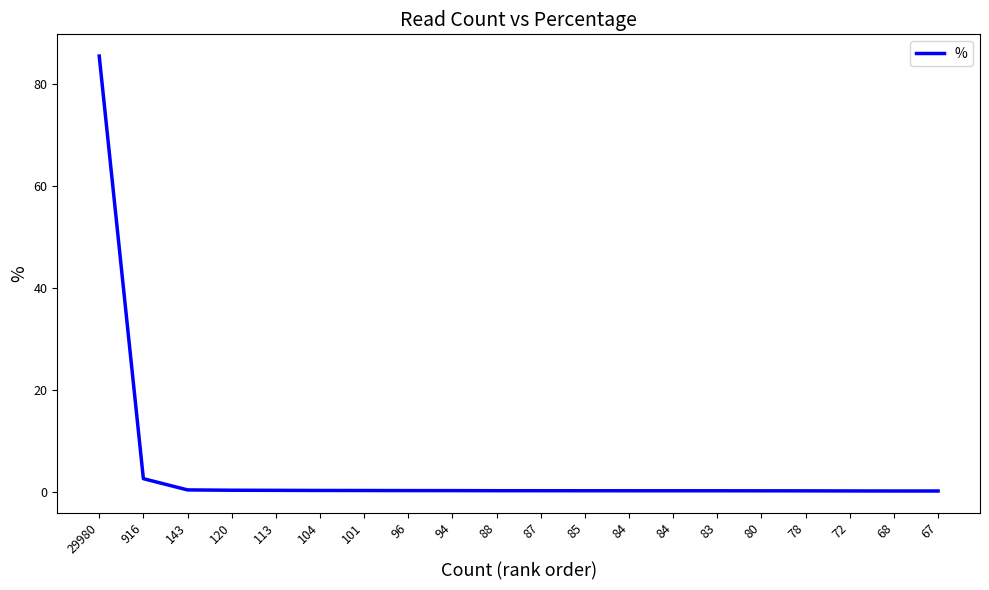

What is the value of the 3rd point from the left?

0.4